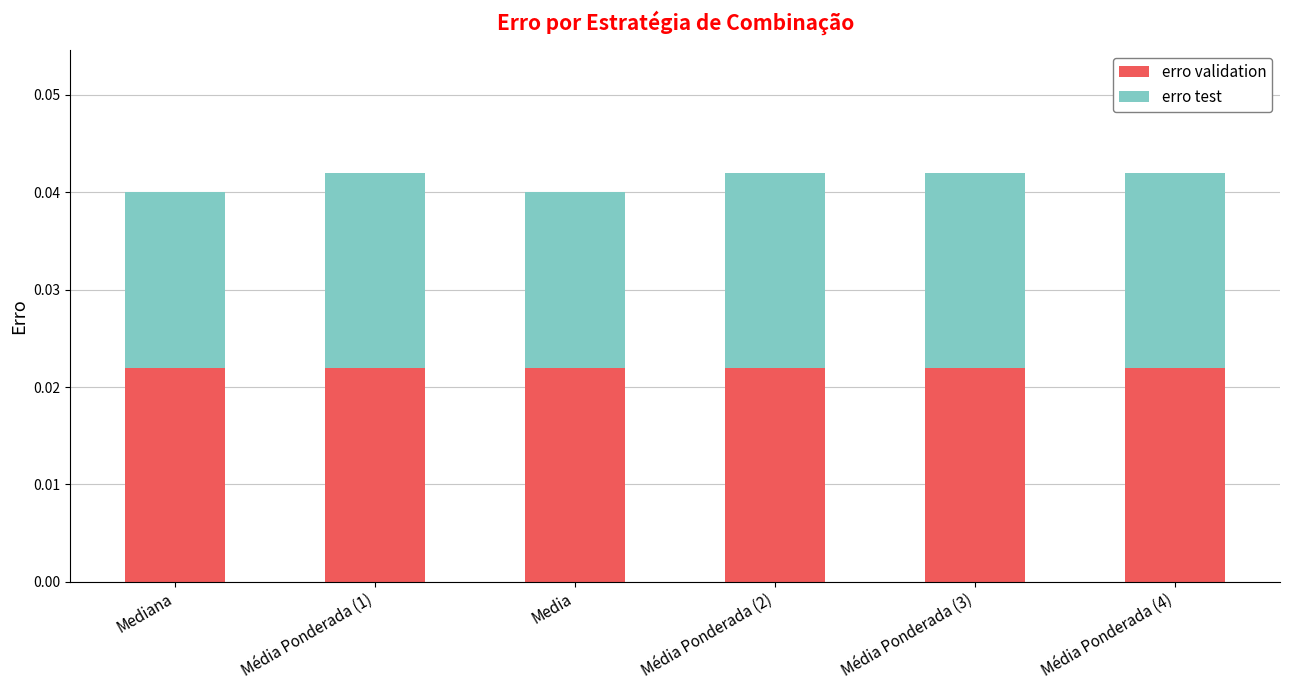

Count the erro test values in the range 0 to 1.

6